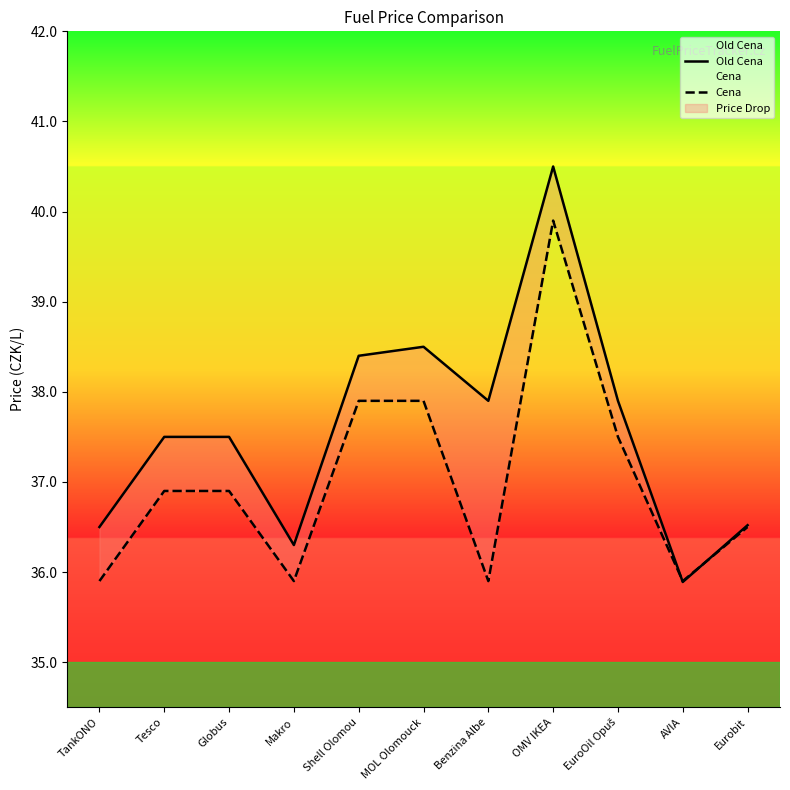

The value of Cena at Benzina Albe is 23.7. True or false?

False